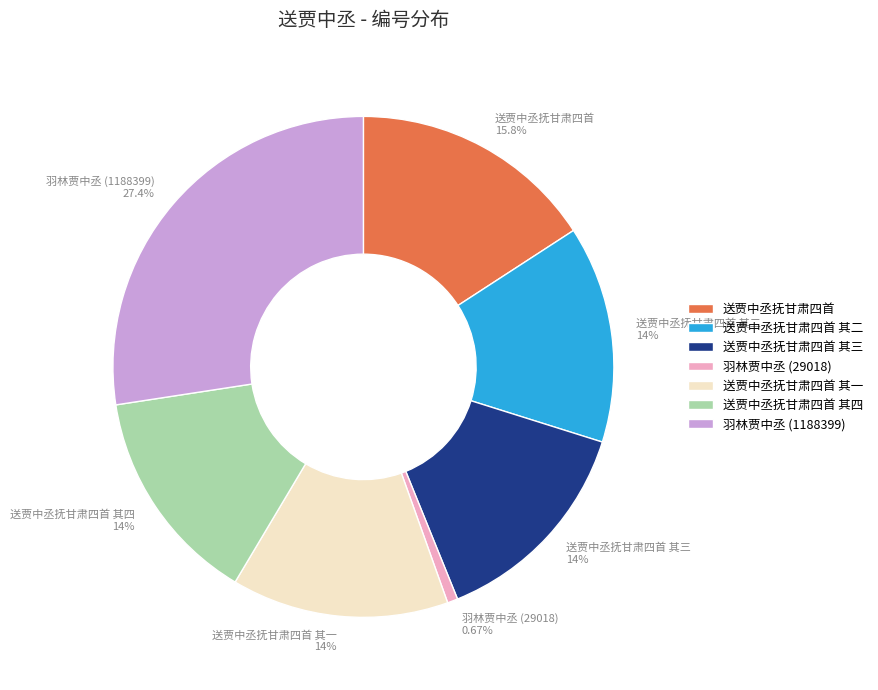

Count the number of slices in the pie.

7